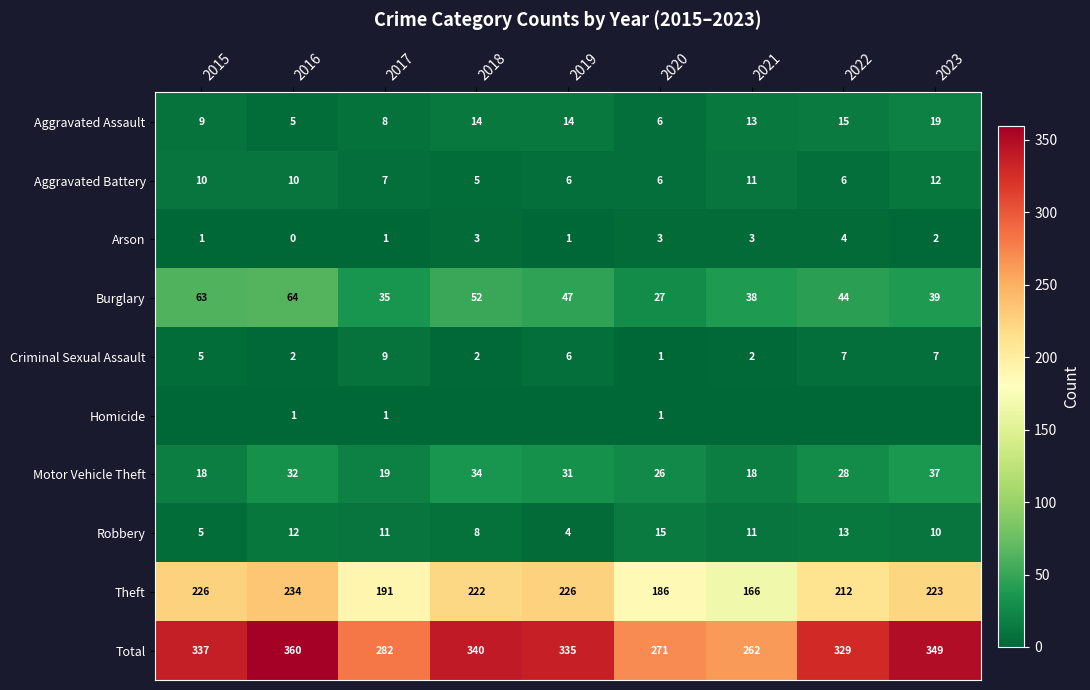

What is the sum of the Aggravated Assault values at 2022 and 2019?

29